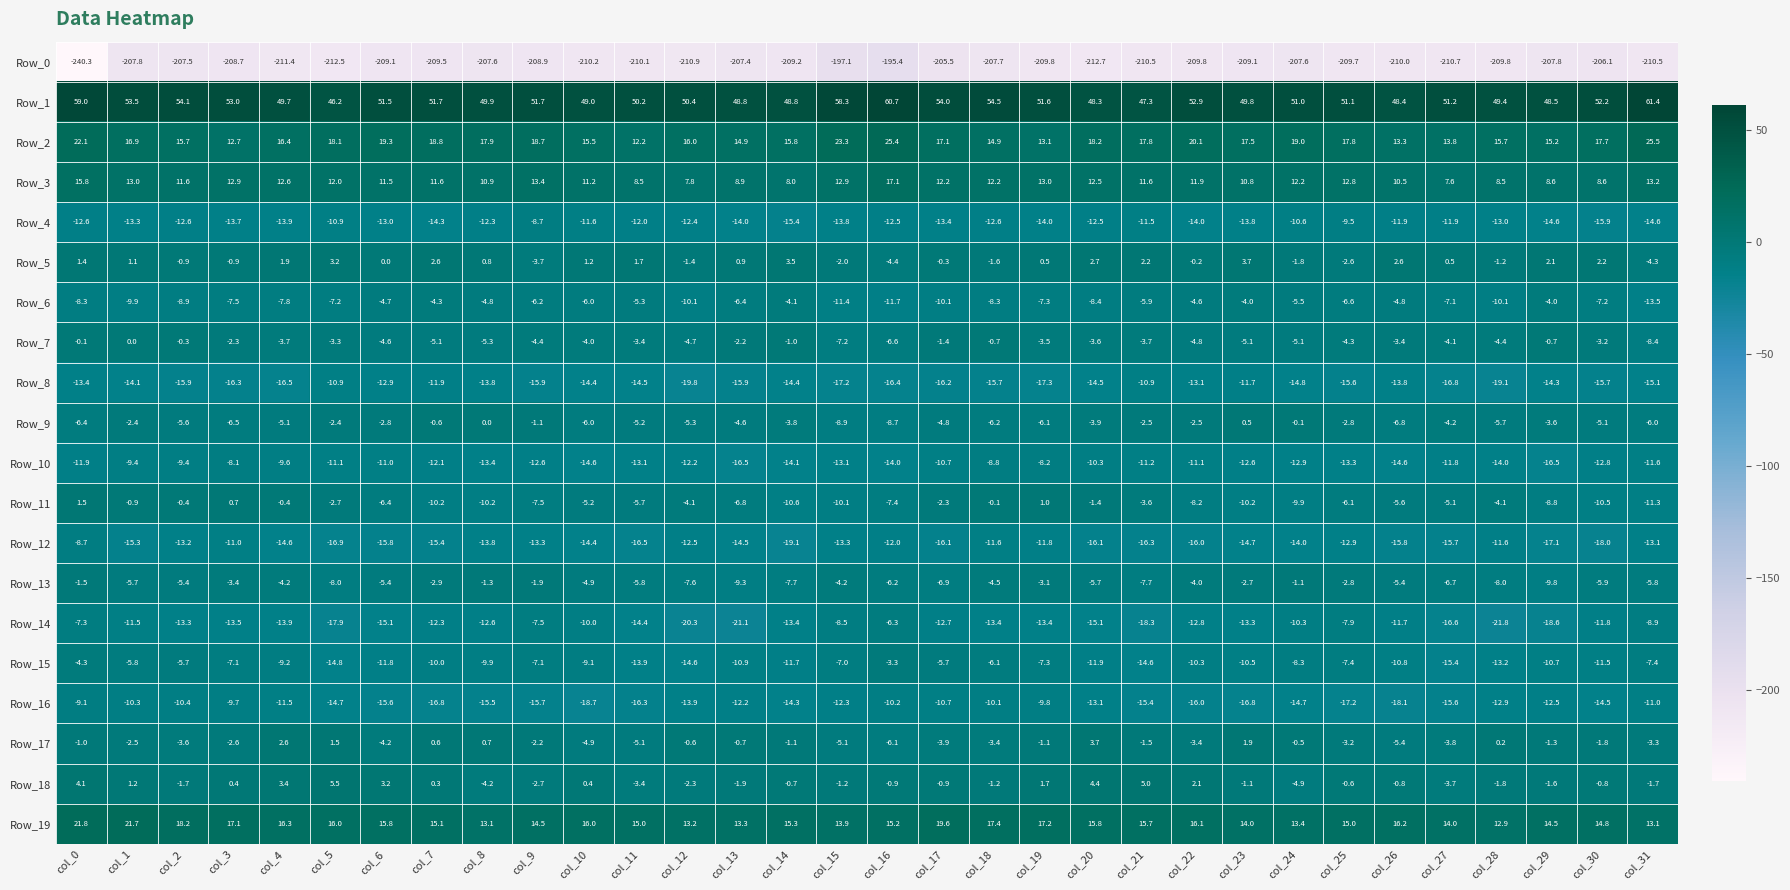

Rank the series at col_18 from highest to lowest value.

Row_1, Row_19, Row_2, Row_3, Row_11, Row_7, Row_18, Row_5, Row_17, Row_13, Row_15, Row_9, Row_6, Row_10, Row_16, Row_12, Row_4, Row_14, Row_8, Row_0